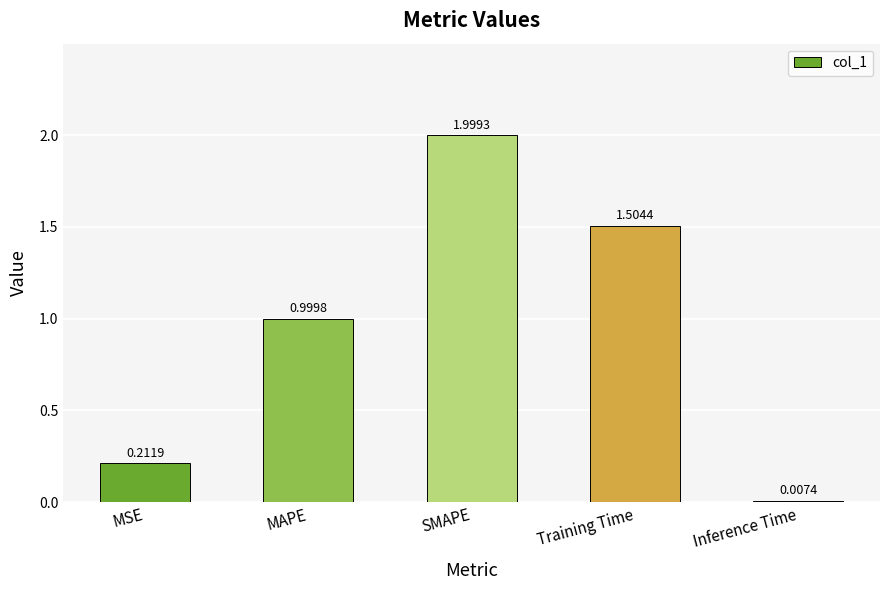

What is the sum of all values?

4.7